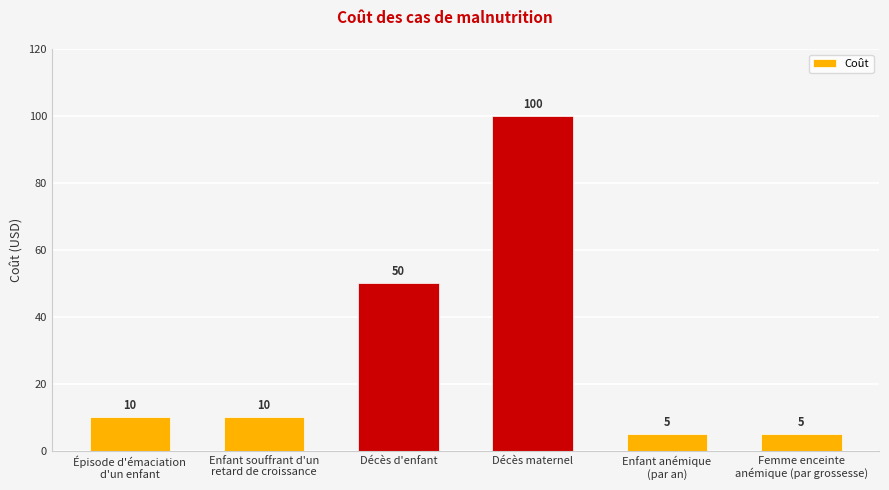

What is the ratio of the value at Décès maternel to the value at Décès d'enfant?

2.0